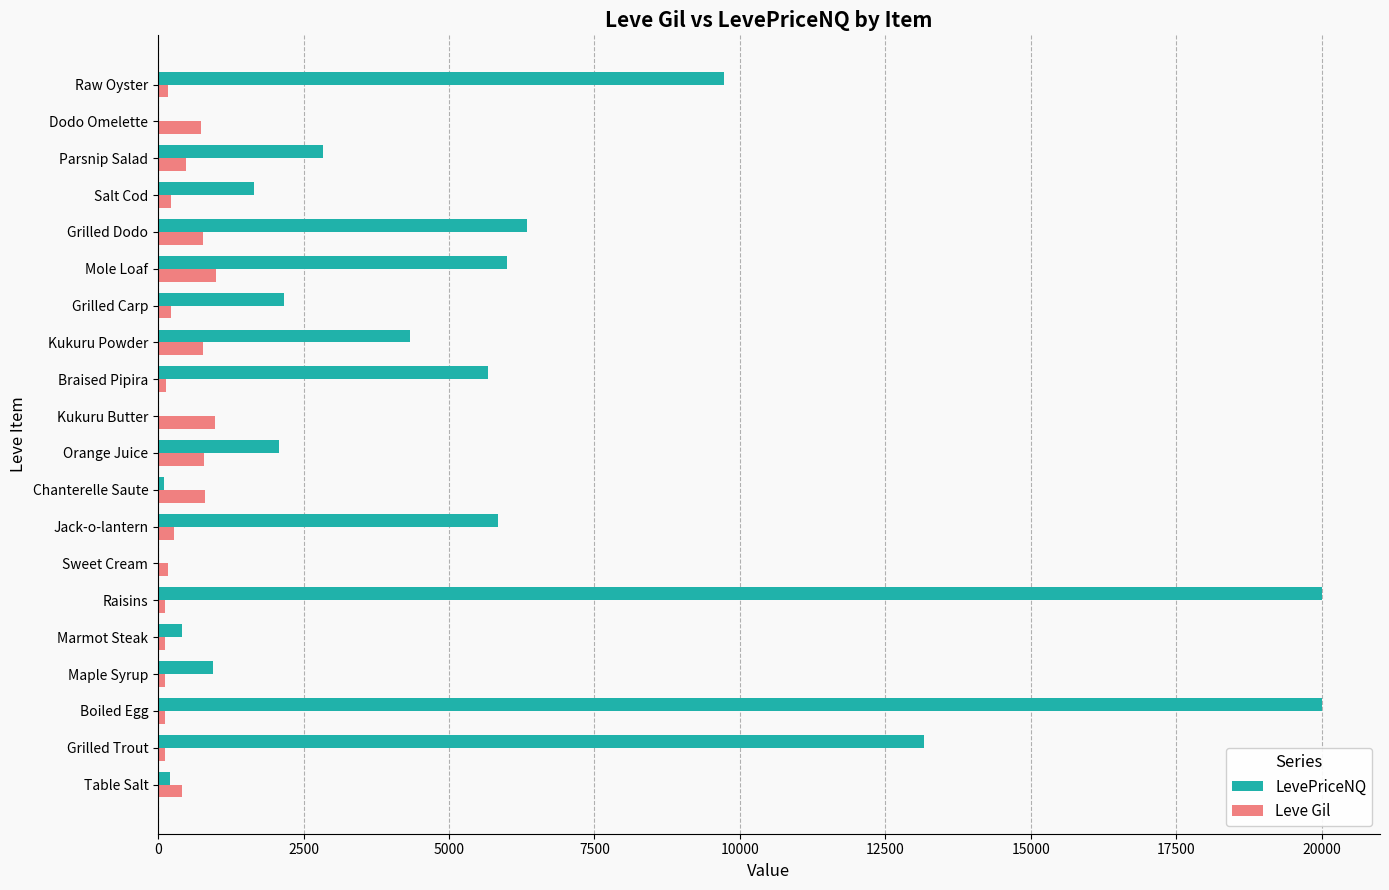

Which series changed the most between Braised Pipira and Parsnip Salad?

LevePriceNQ